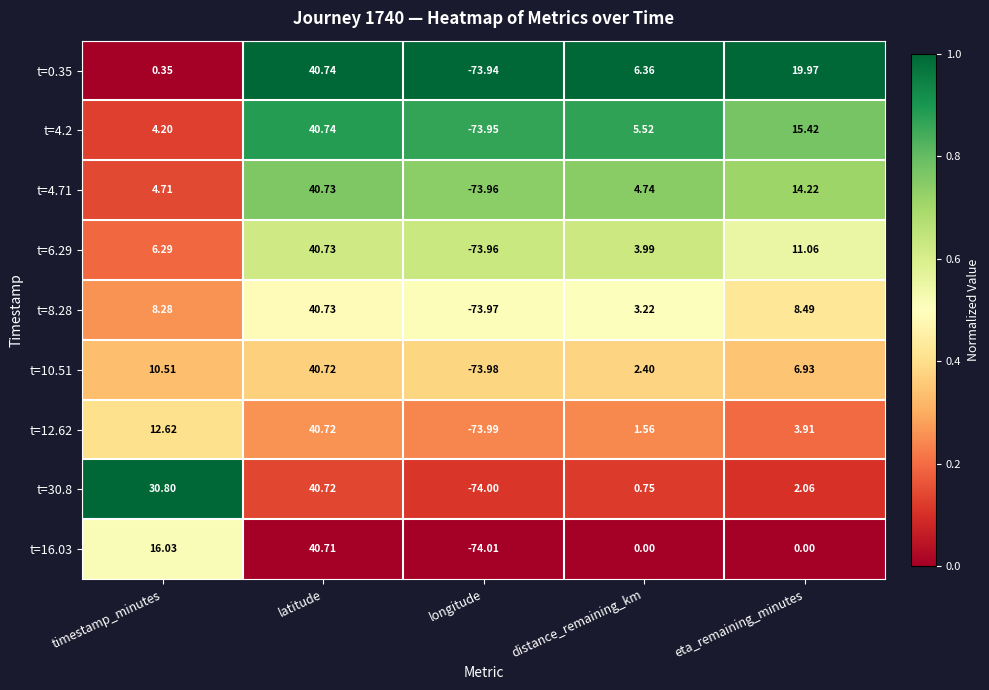

At which label does t=4.71 reach its peak?

latitude